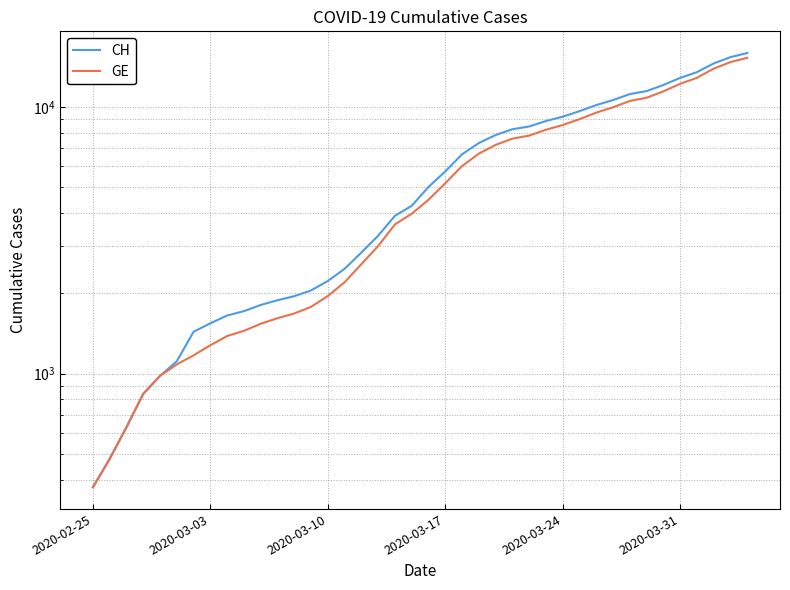

What is the greatest value displayed?

15926